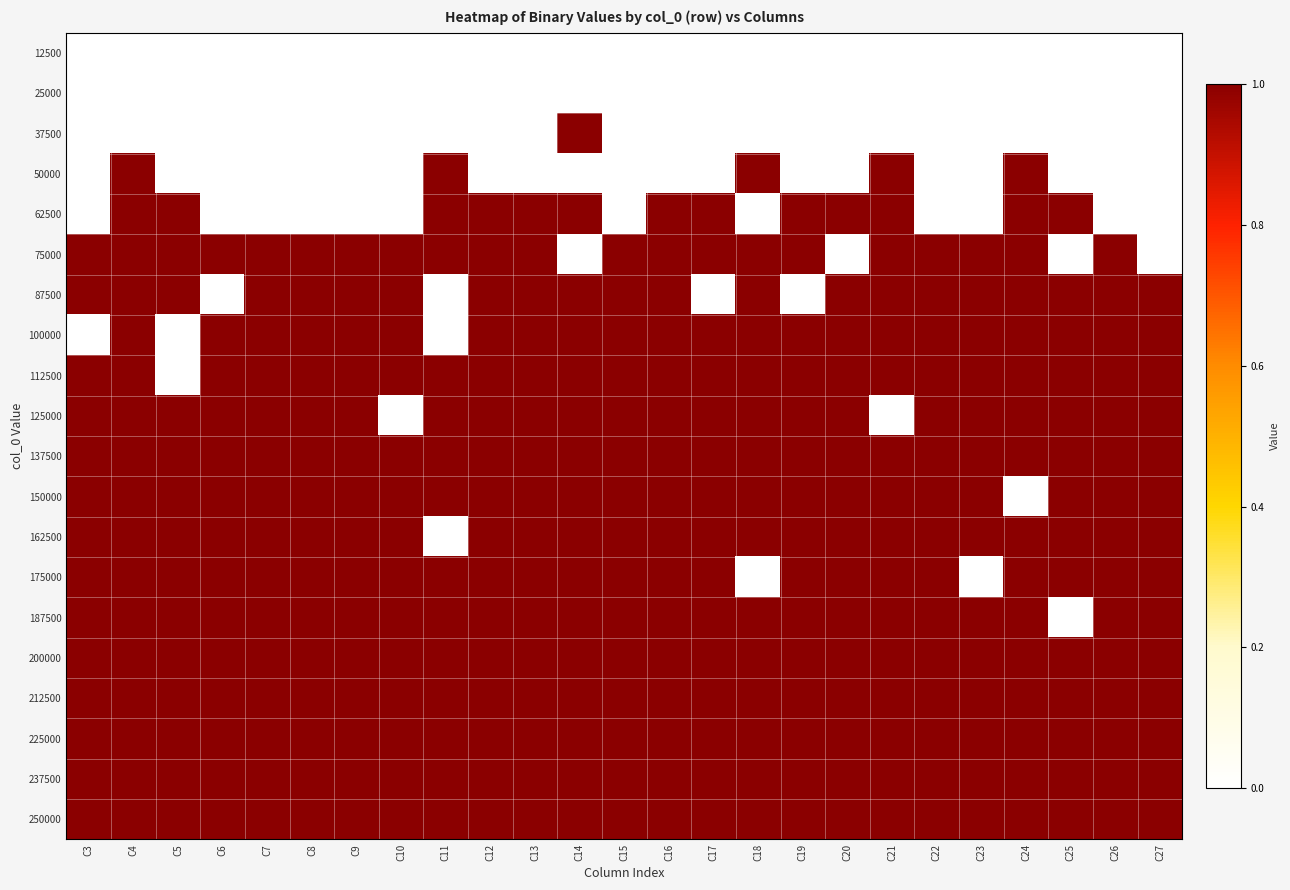

What is the total value across all series at C16?

16